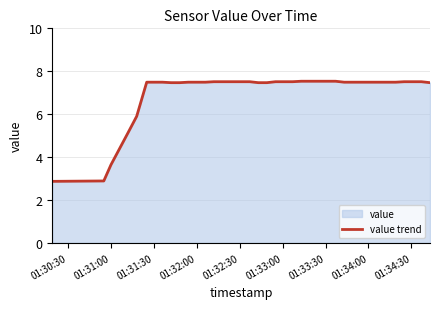

What is the maximum value shown in the chart?

7.5